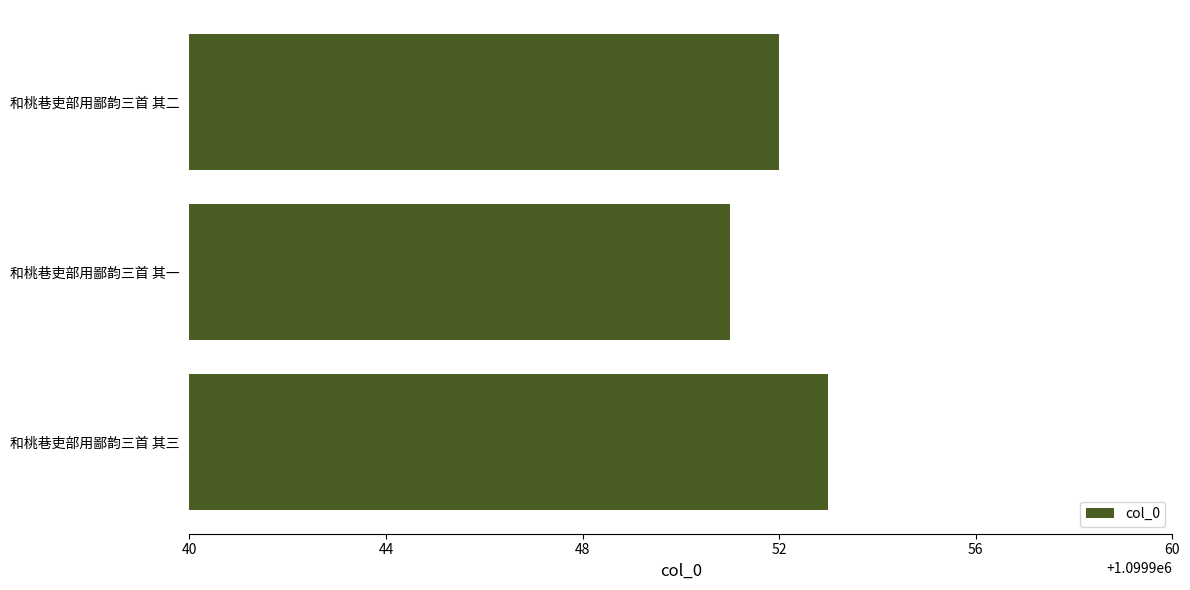

What is the minimum value shown in the chart?

1099951